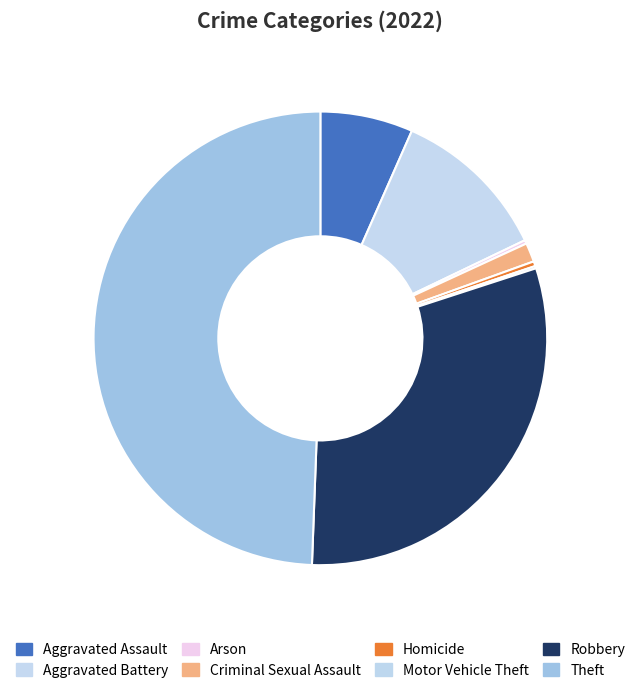

How many segments does this pie chart have?

8